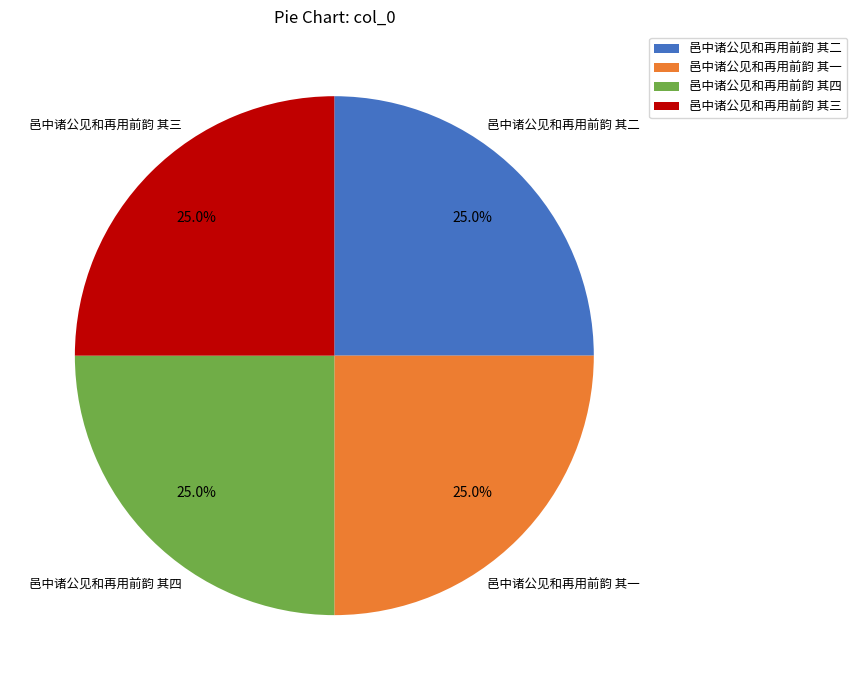

Approximately how many times larger is the value at 邑中诸公见和再用前韵 其二 compared to 邑中诸公见和再用前韵 其四?

1.0